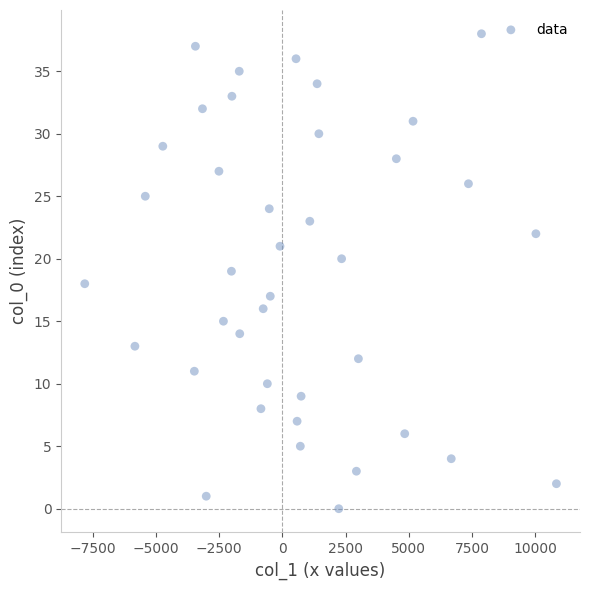

What is the range of Y values (max minus min)?

38